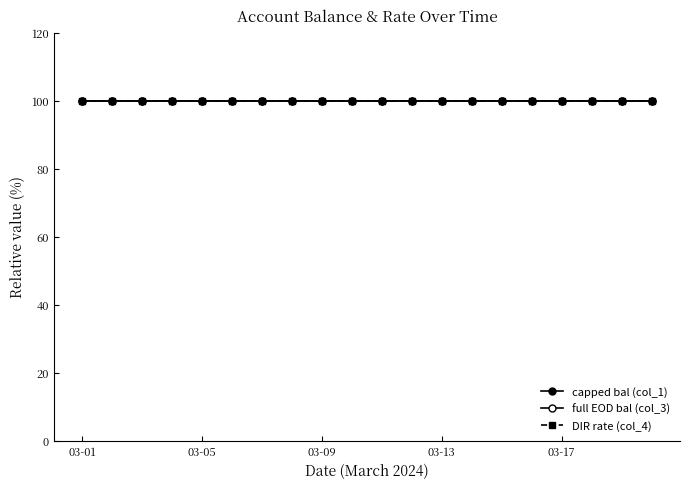

Is this an area chart (filled region under the line)?

No